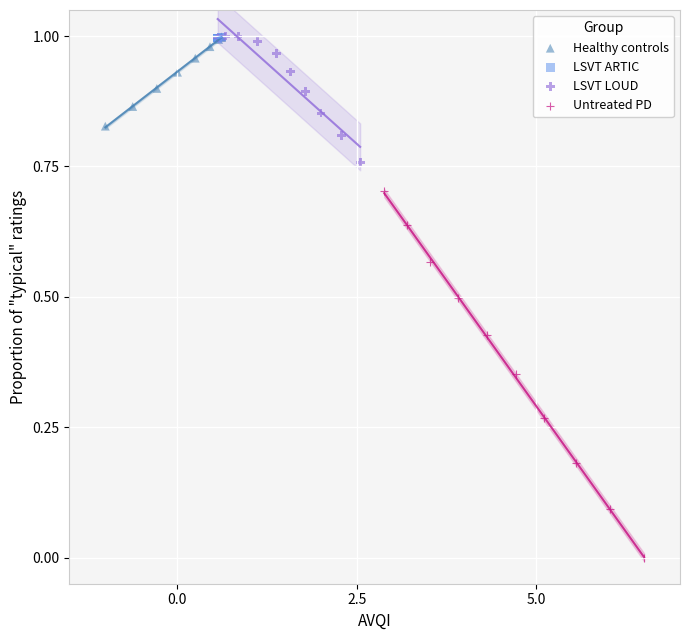

Which series reaches the minimum Y coordinate?

Untreated PD